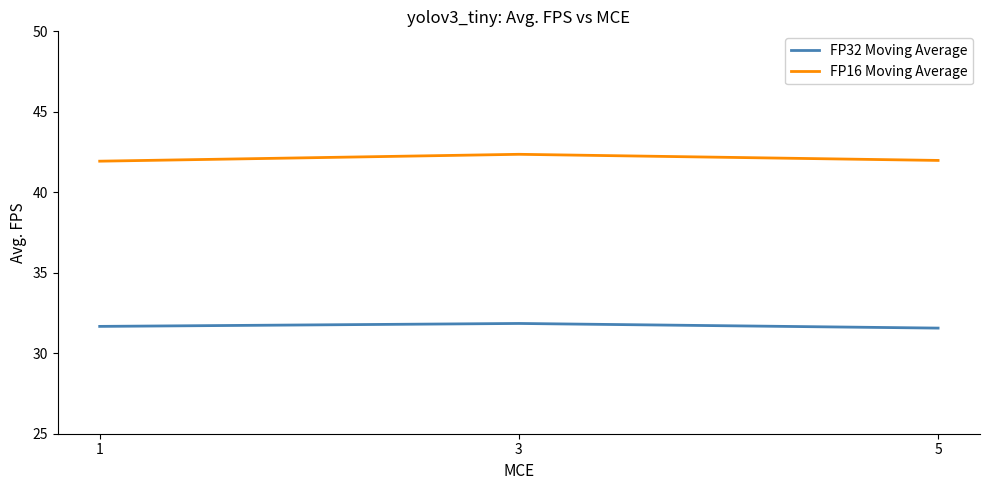

The value of FP16 Moving Average at 5 is 65.3. True or false?

False